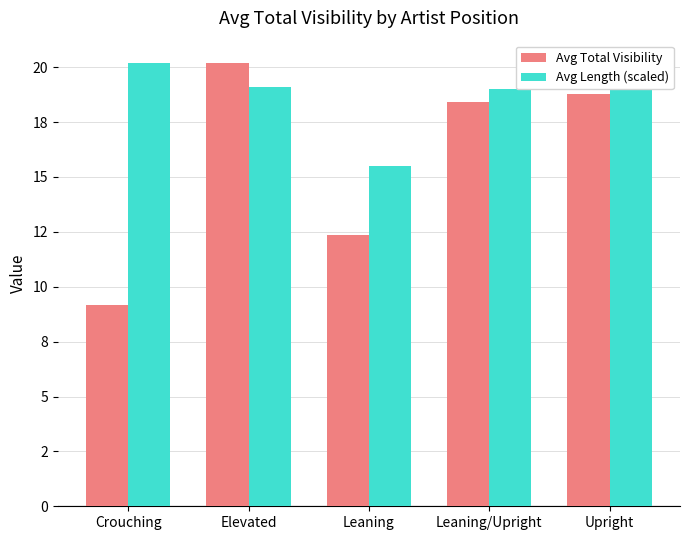

What is the label of the 4th bar from the left?

Leaning/Upright